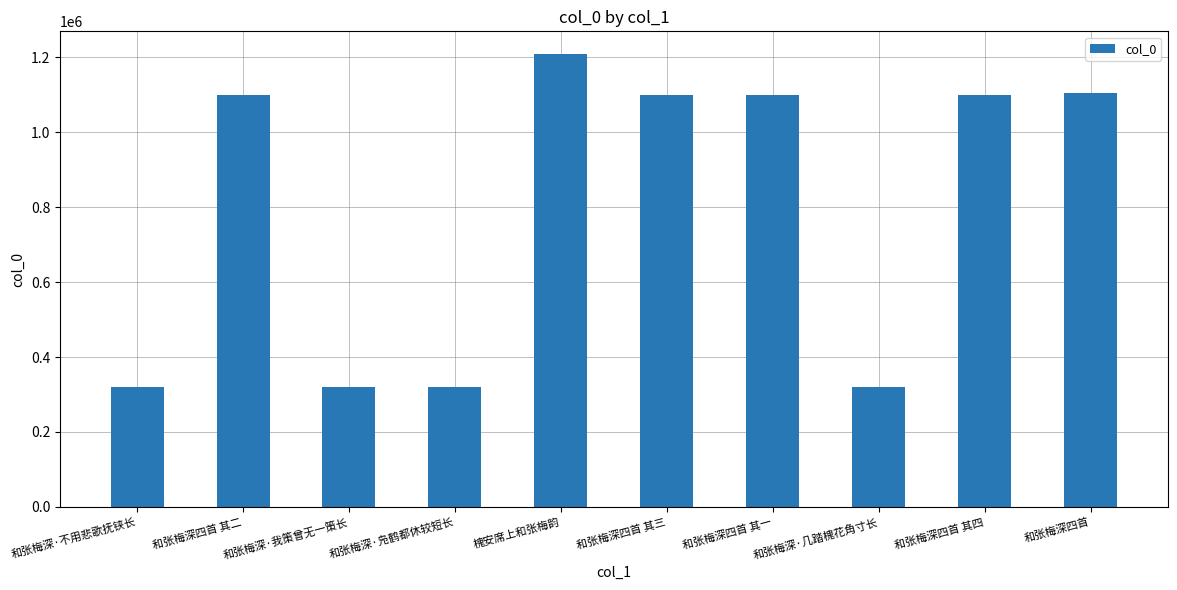

What is the label of the 5th bar from the left?

槐安席上和张梅韵